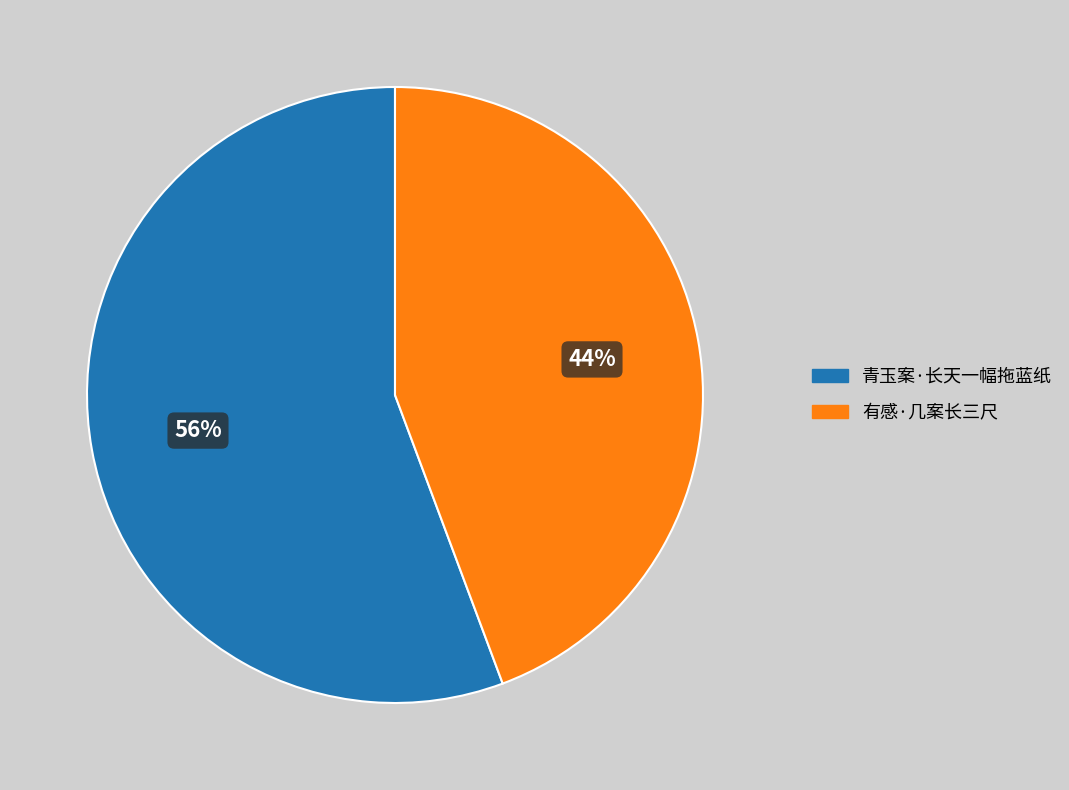

To the nearest percent, what is the combined percentage of 青玉案·长天一幅拖蓝纸 and 有感·几案长三尺?

100%